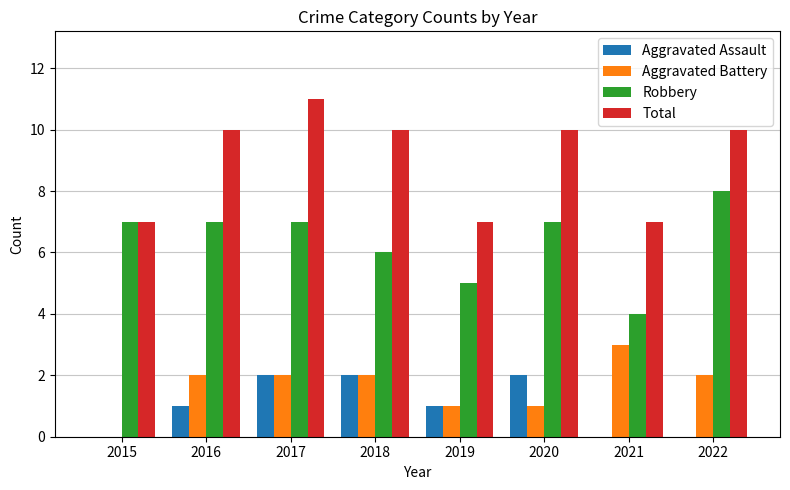

What is the total value across all series at 2019?

14